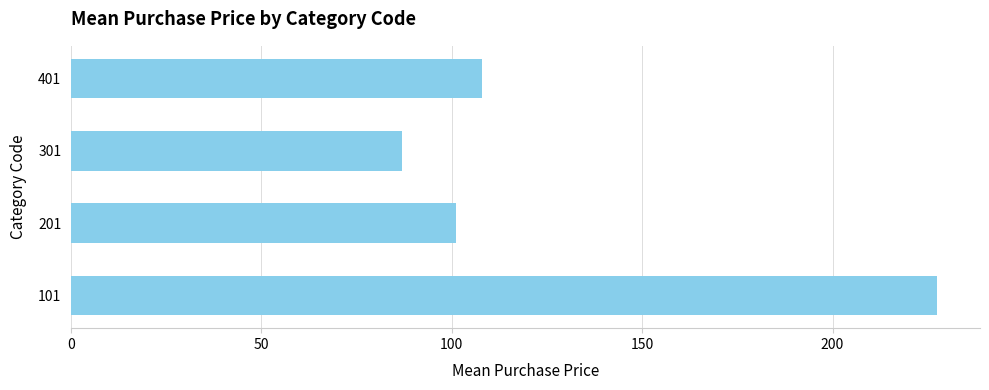

At which label is the value closest to 157?

401